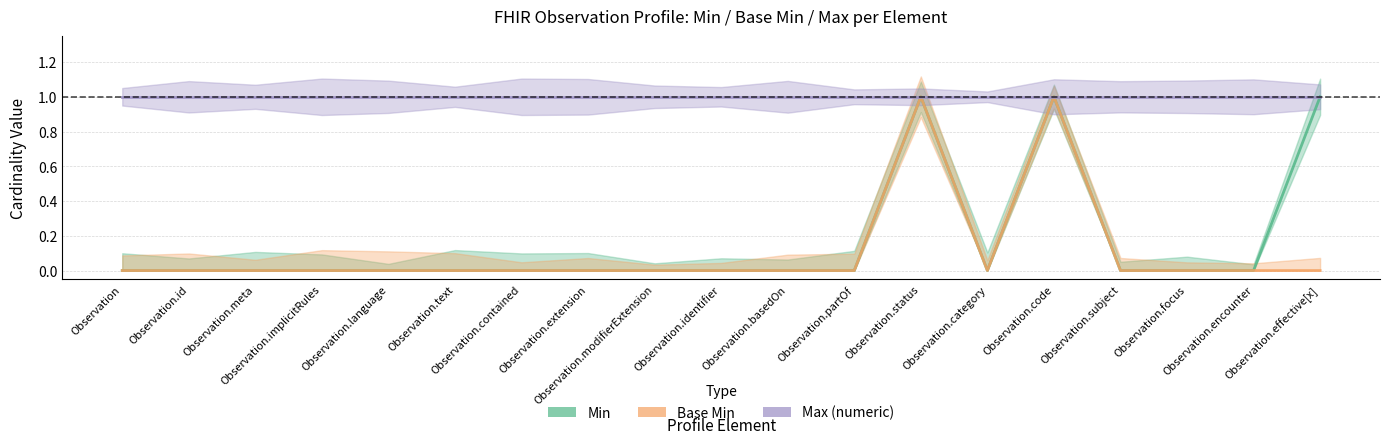

The Min series shows 1 at Observation.status. True or false?

True